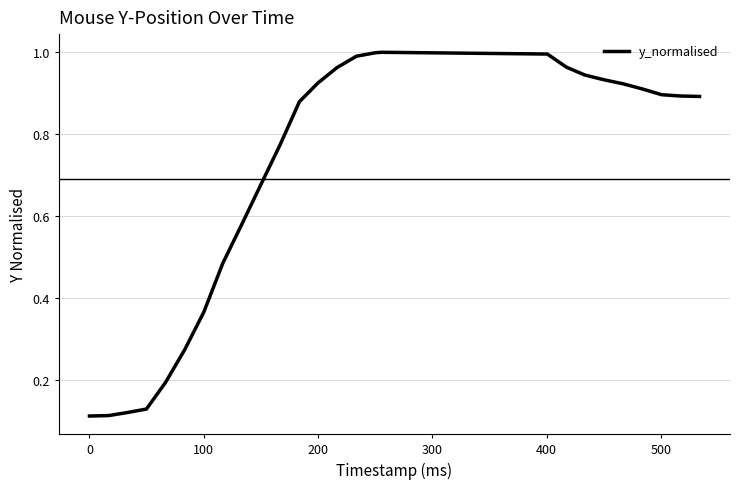

What is the average value?

0.7